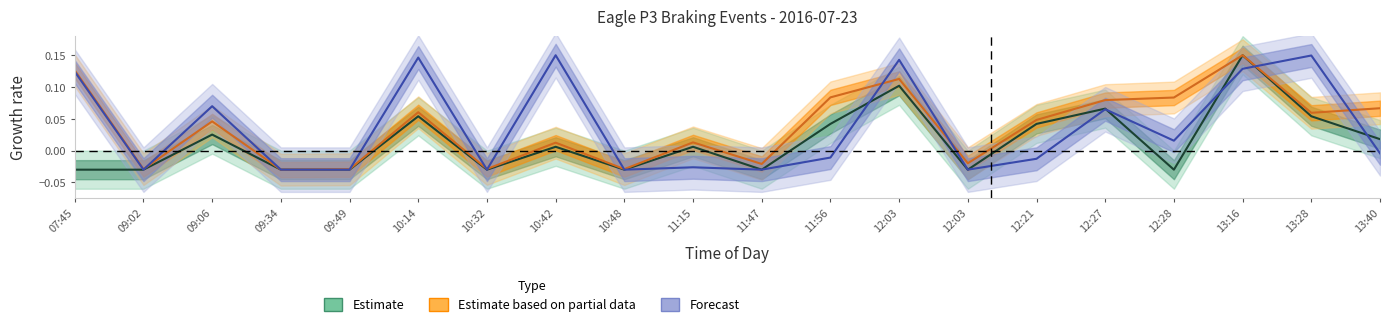

True or false: Target Start Milepost has a value of -0.0 at 10:32.

True